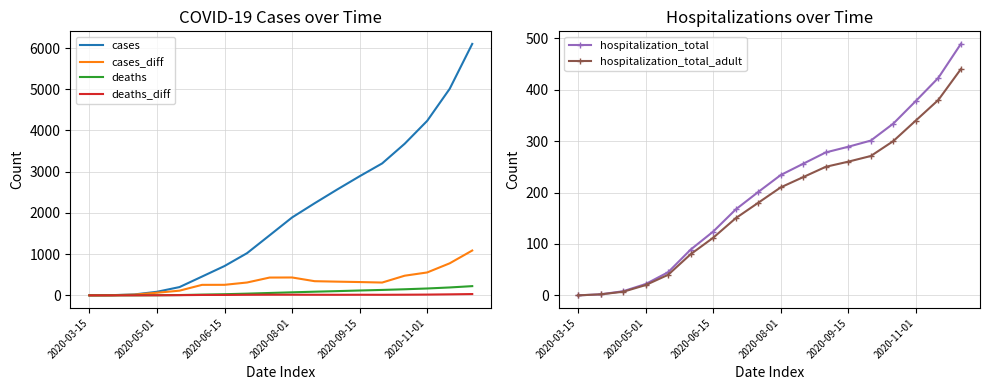

At which label does hospitalization_total reach its minimum?

2020-03-15